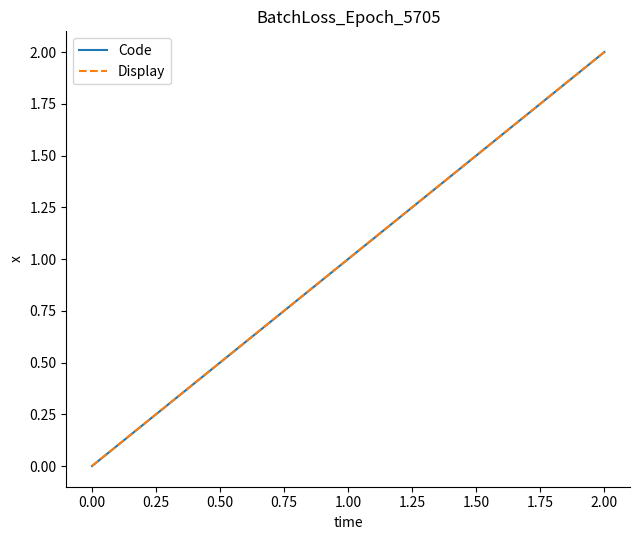

Does the chart have visible grid lines?

No